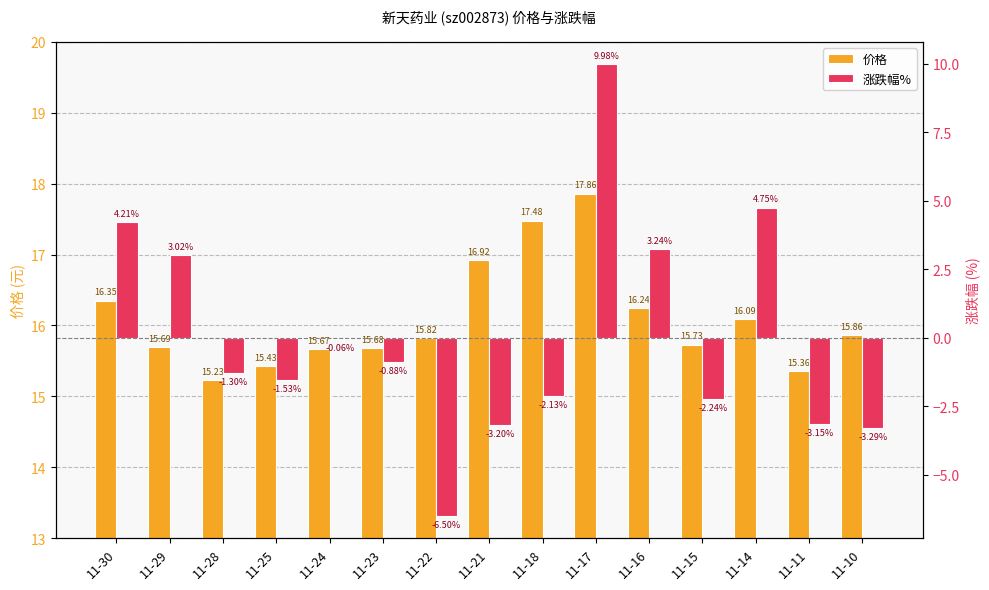

What is the value of the 涨跌幅% bar at the 3rd from the left?

-1.3